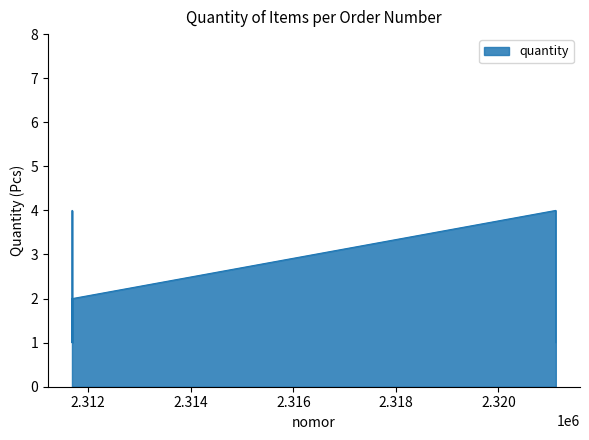

What is the difference between the maximum and minimum values?

3